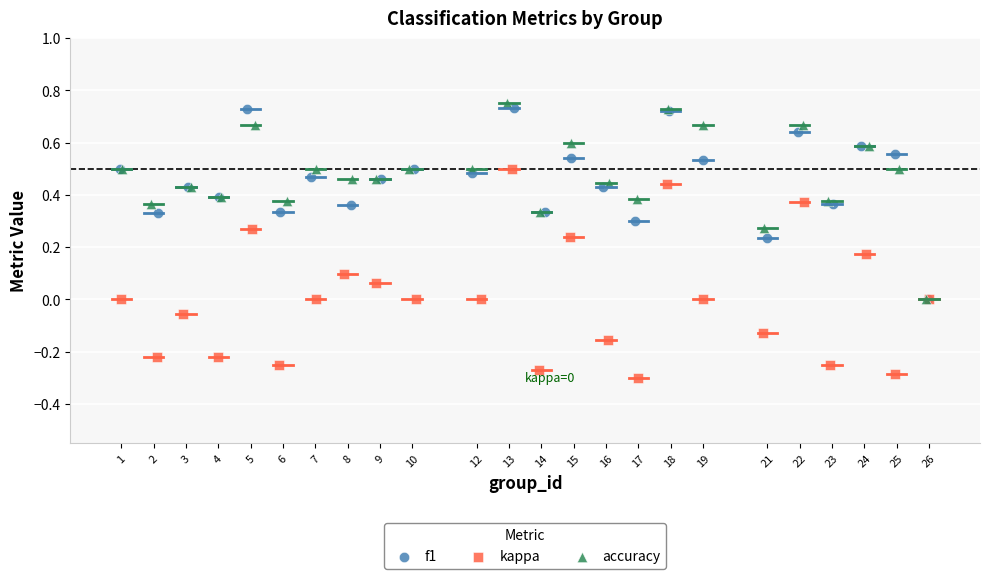

Which series contains the lowest Y value?

kappa